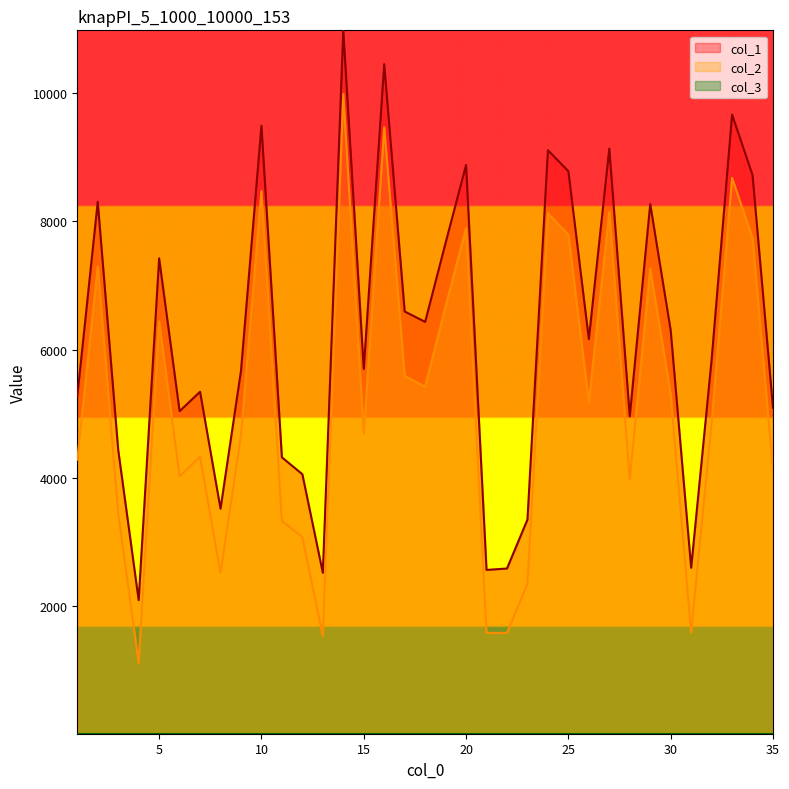

Which series has the largest total across all categories?

col_1